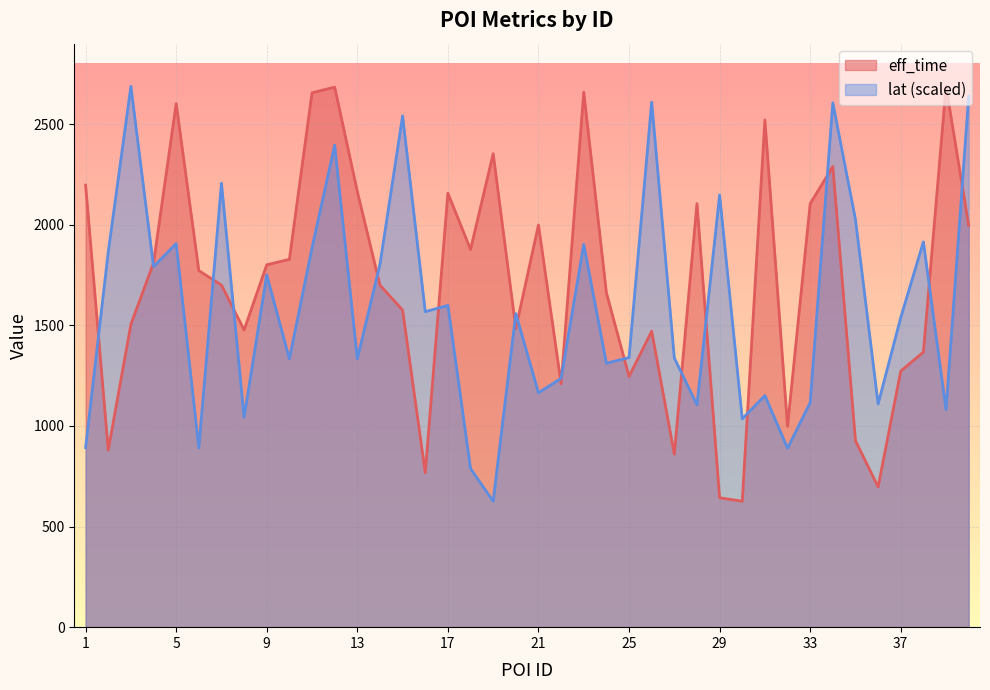

What are all the series names shown in the legend?

eff_time, lat (scaled)